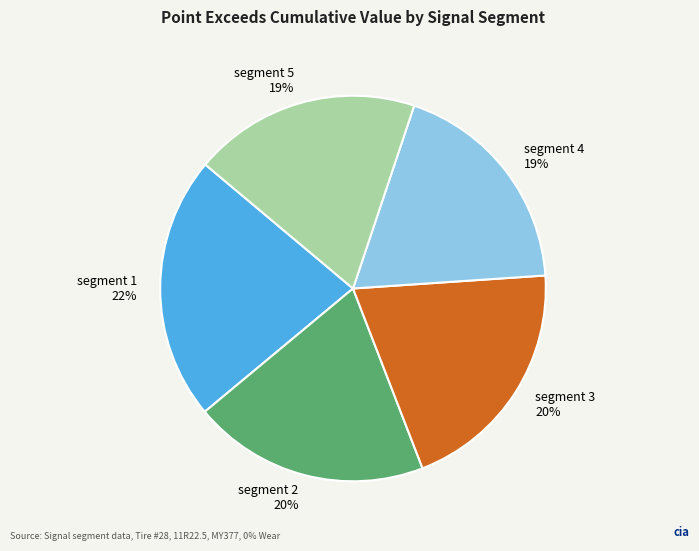

To the nearest percent, what is the difference between the largest and smallest slice percentages?

3%